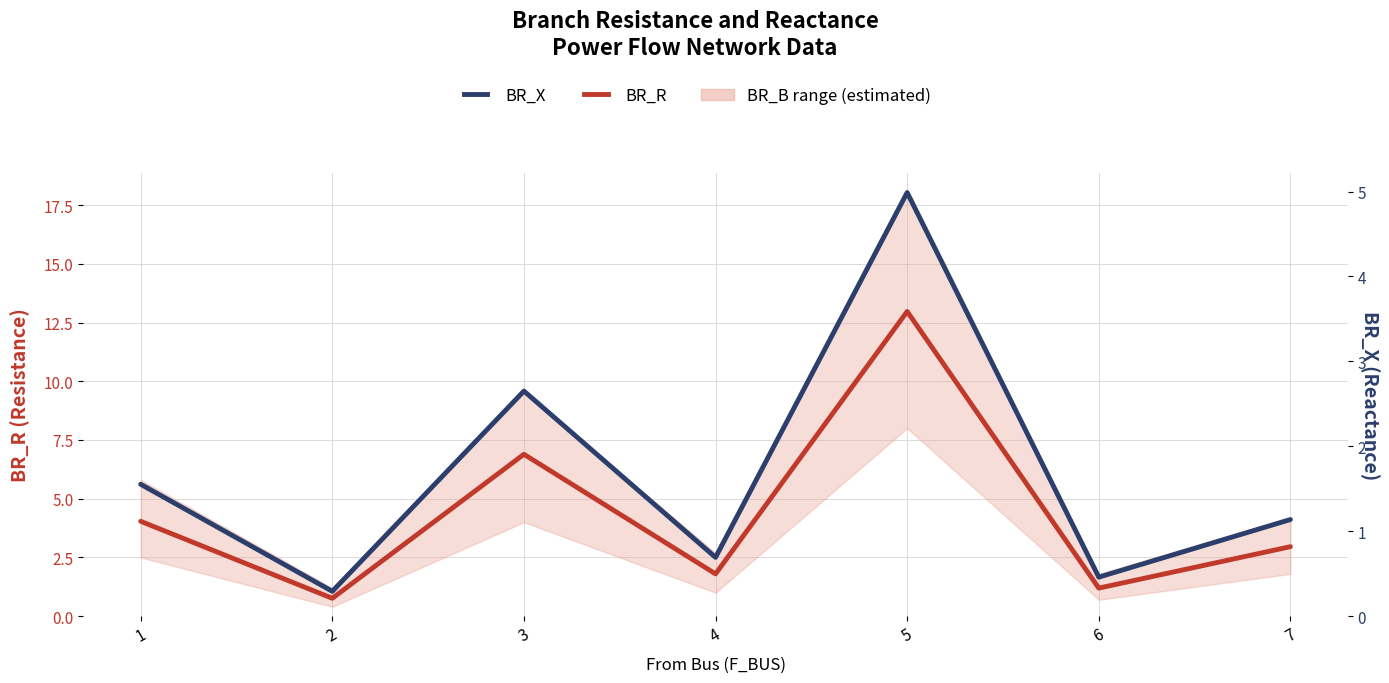

True or false: BR_R has more than 2 interior local peaks.

False